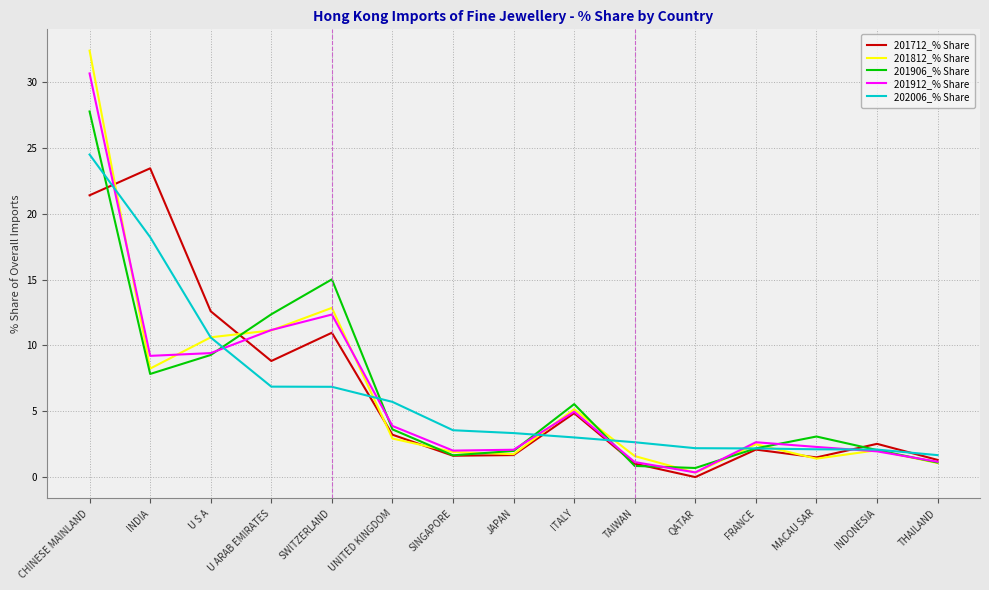

Which category has the highest value in the 201906_% Share series?

CHINESE MAINLAND